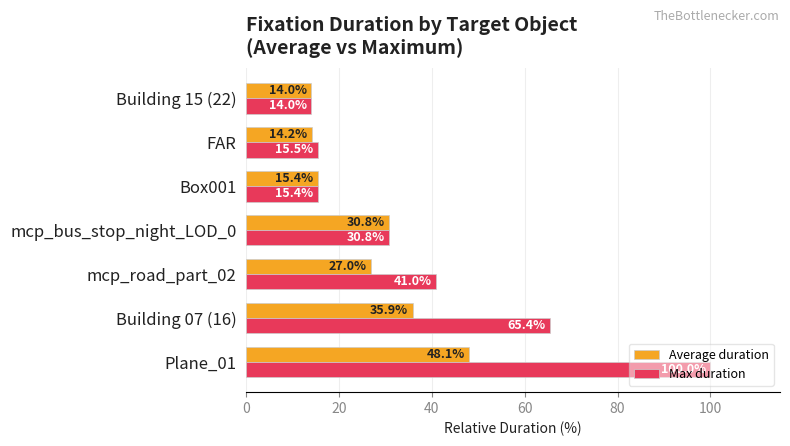

True or false: Average duration has a value of 27.0 at mcp_road_part_02.

True